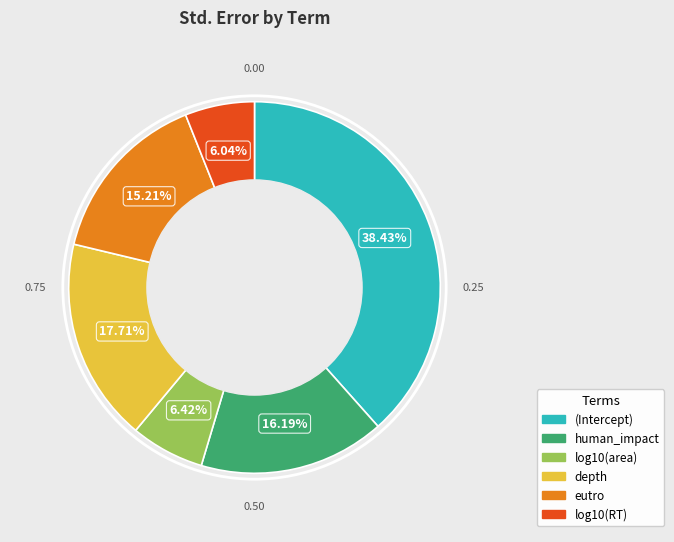

Is depth the majority of the pie?

No